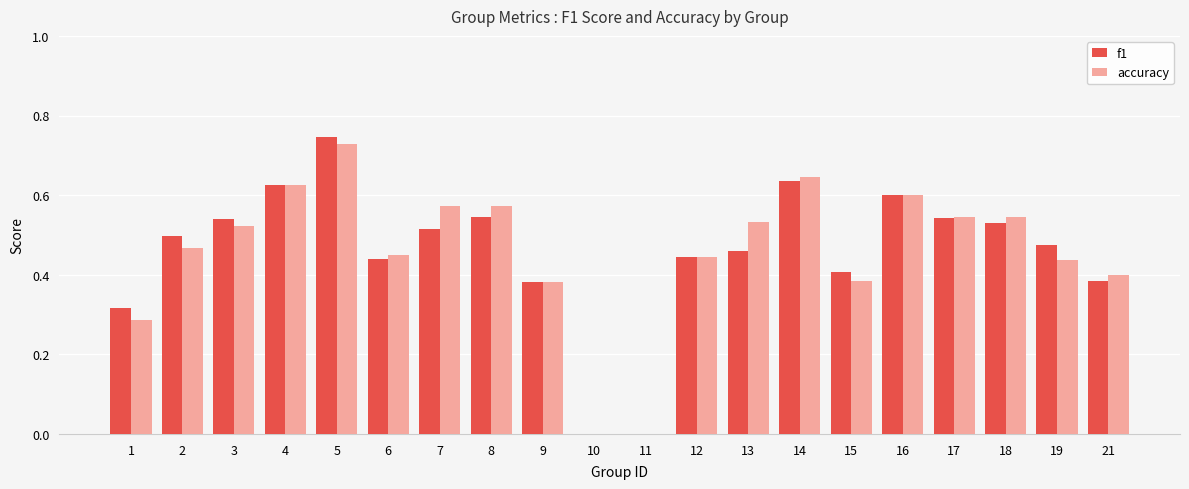

Is the value of f1 at 3 greater than the value of accuracy at 1?

Yes